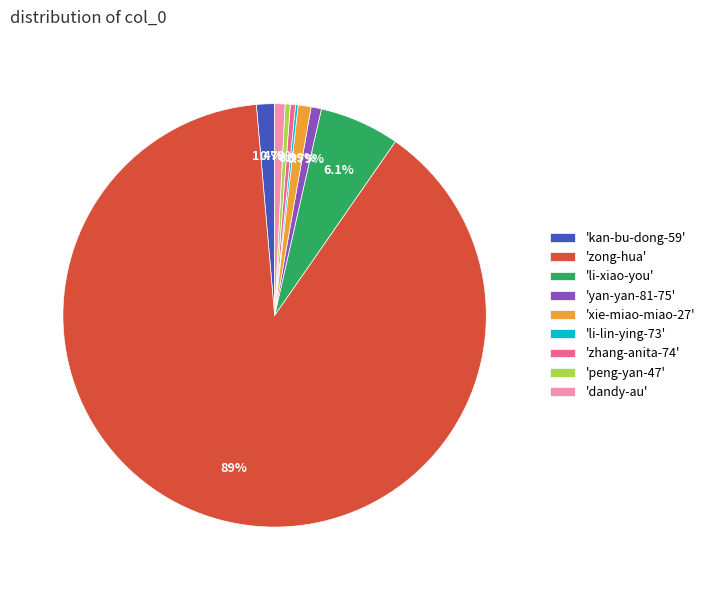

Which slice is the largest?

'zong-hua'